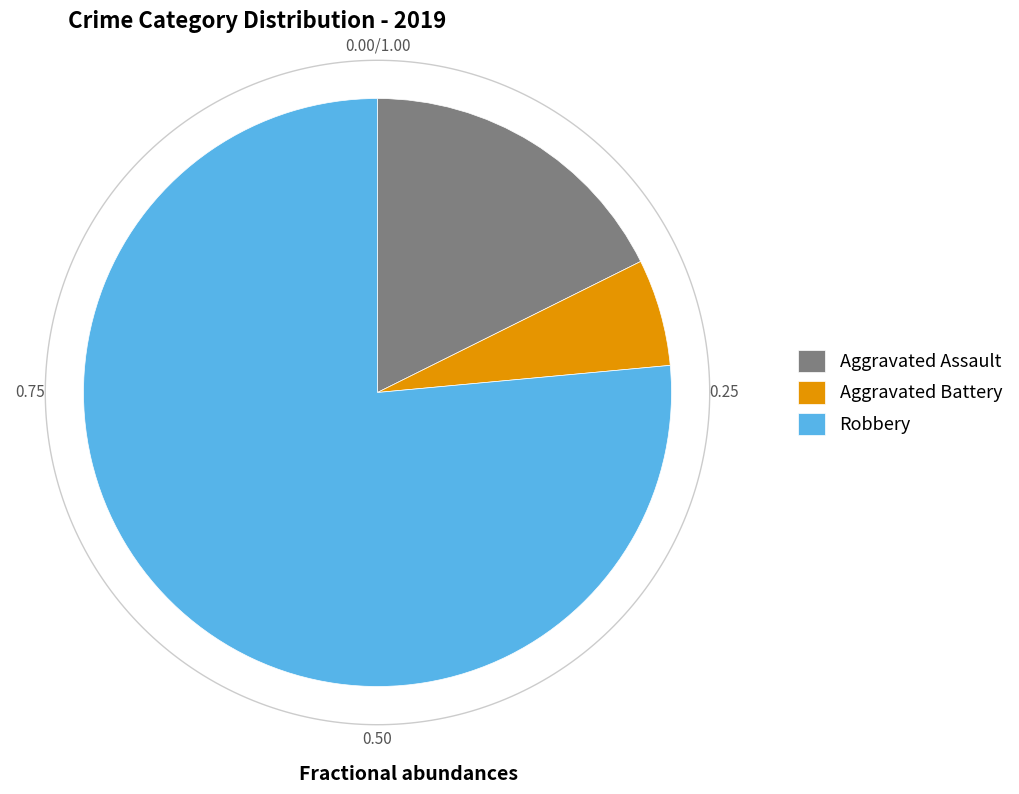

To the nearest percent, what percentage of the pie is Aggravated Assault?

18%